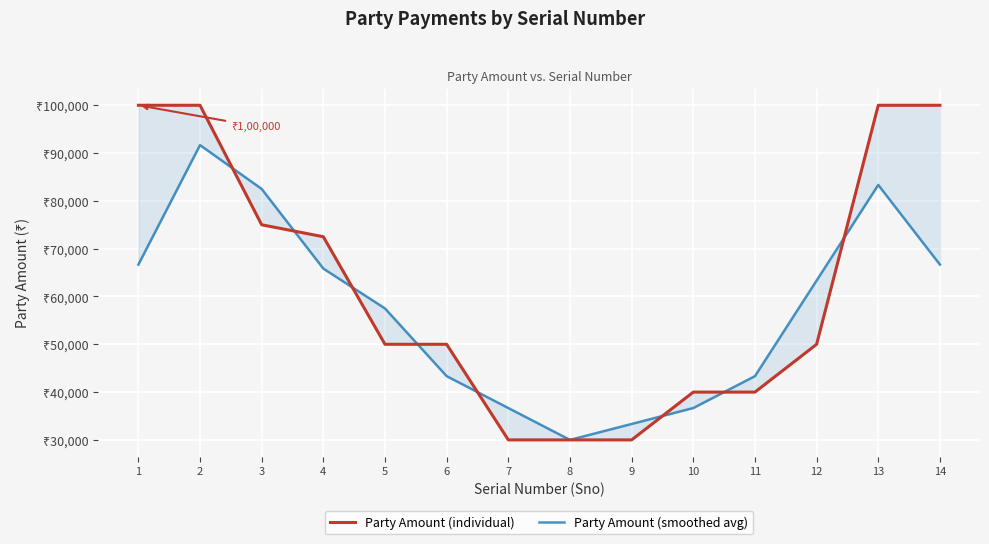

What is the difference between the highest and lowest values at 4?

6666.7